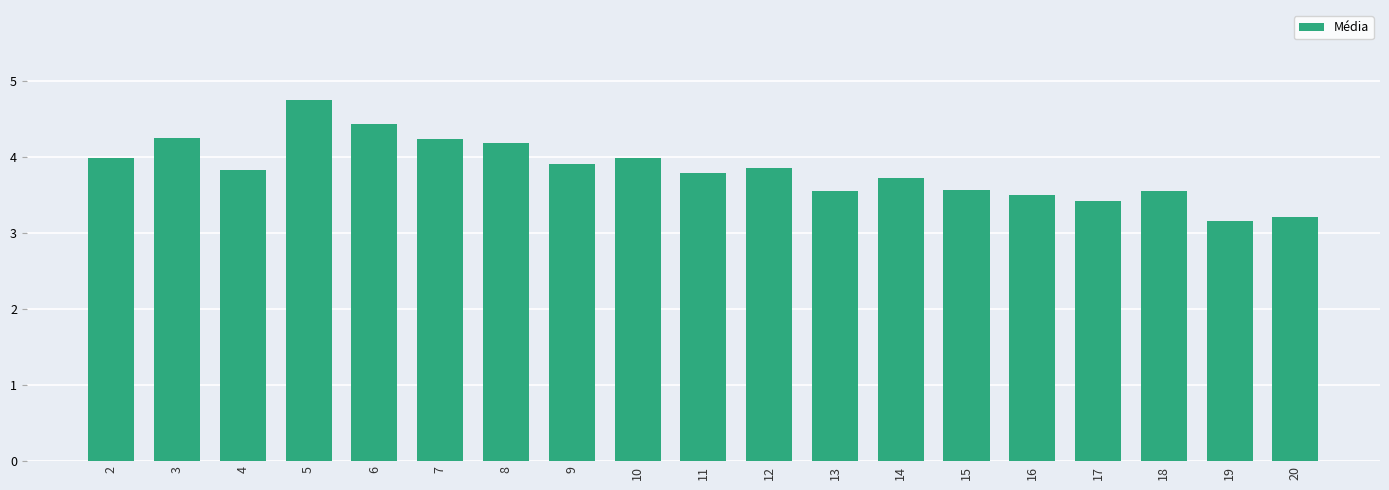

What is the difference between the second highest and second lowest values?

1.2